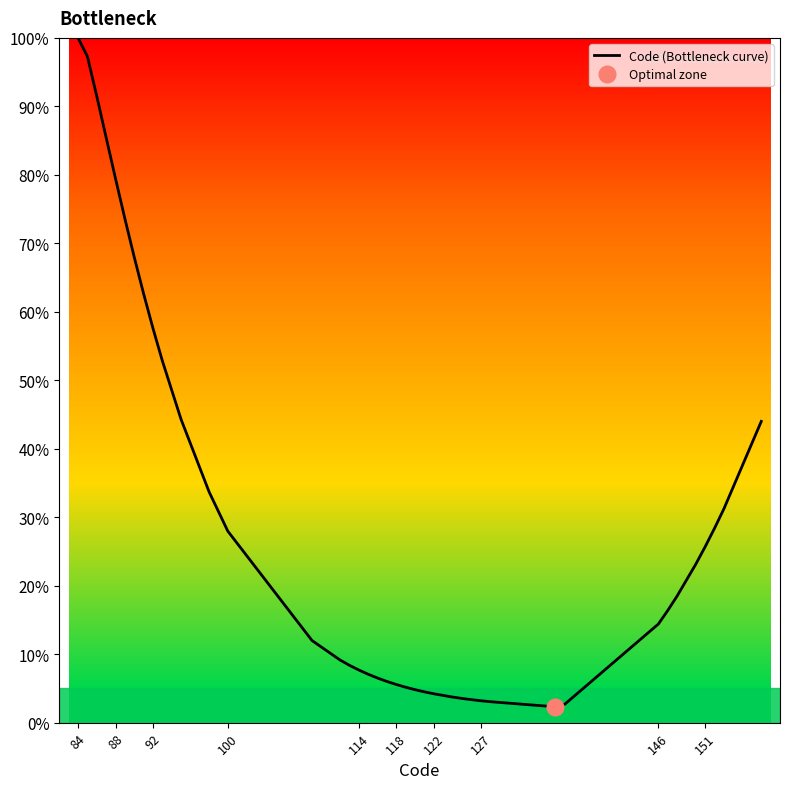

What is the minimum value for Code (Bottleneck curve)?

2.3